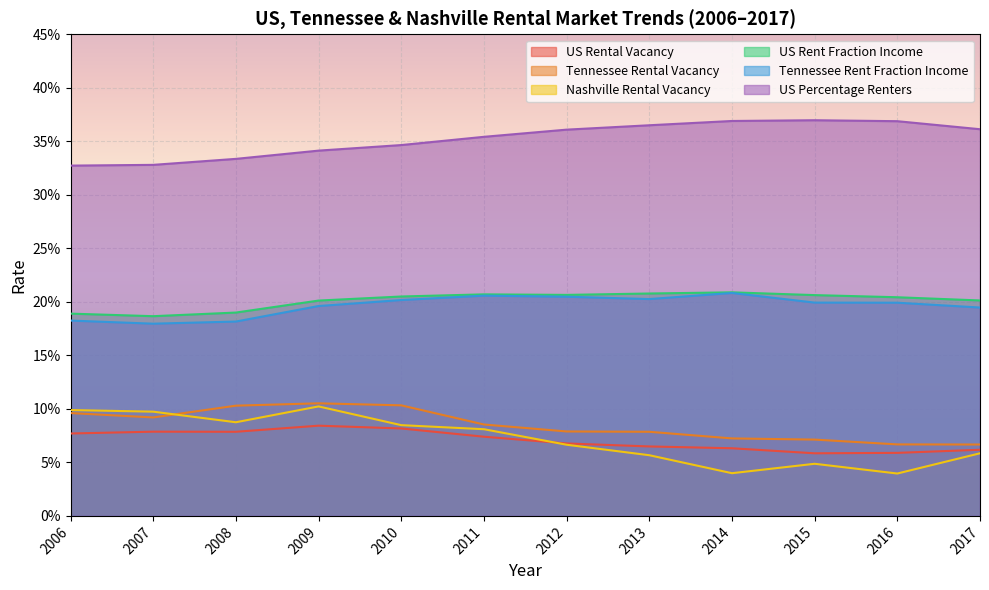

Where is the first local minimum for Tennessee Rental Vacancy?

2007